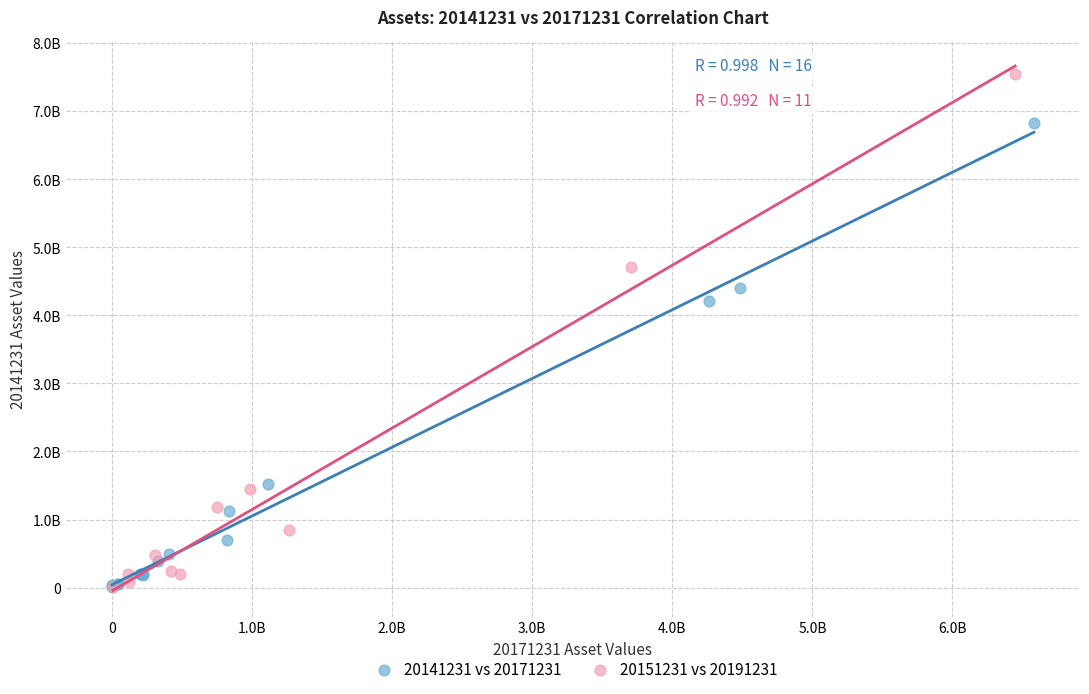

Which series has the widest spread of Y values?

20151231 vs 20191231